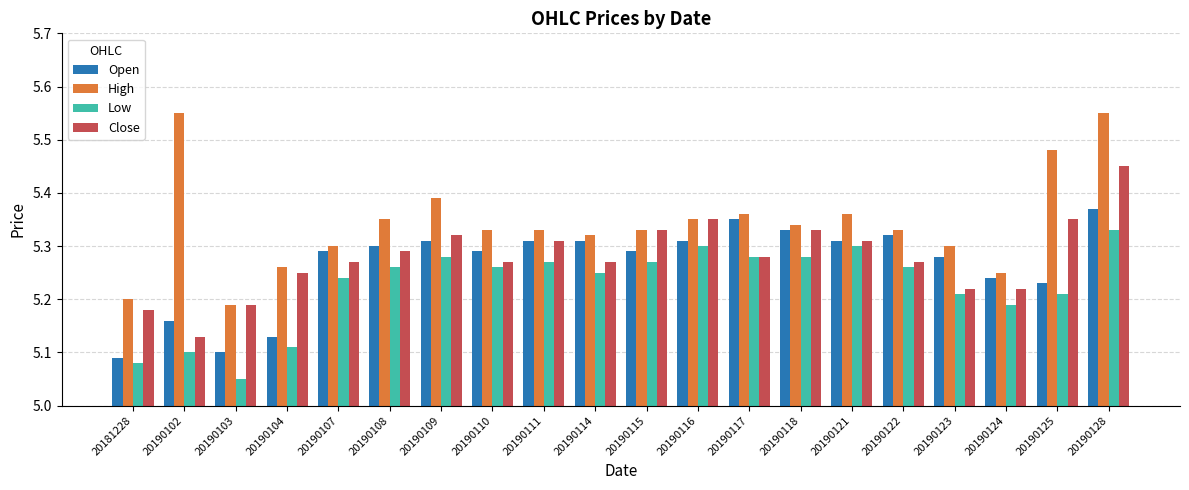

At how many categories does at least one series exceed 5?

20